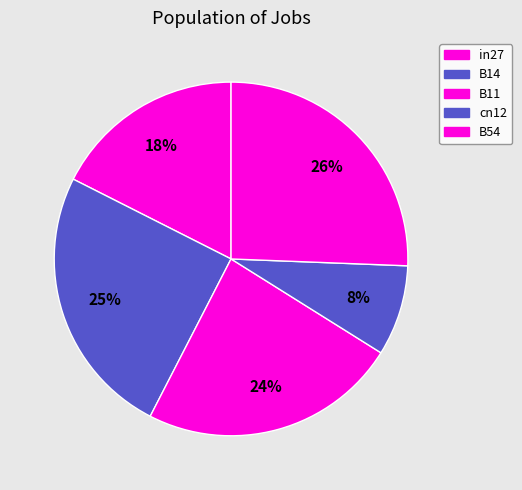

True or false: B11 accounts for 24% of the total.

True